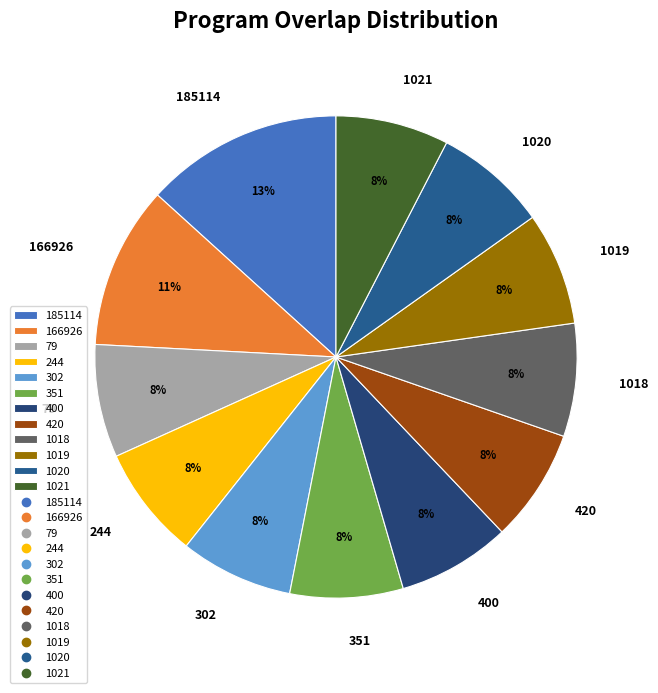

Is 400 the majority of the pie?

No